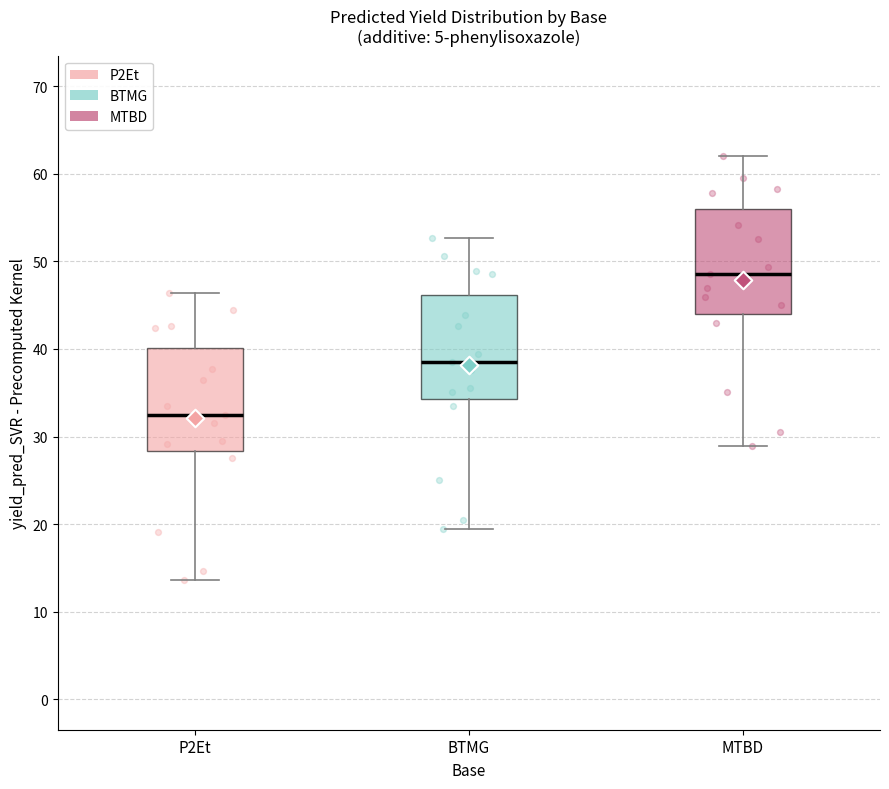

Where is the lower edge of the box for BTMG on the y-axis? The values are not printed on the chart, so give them approximately, as read against the axis.

34